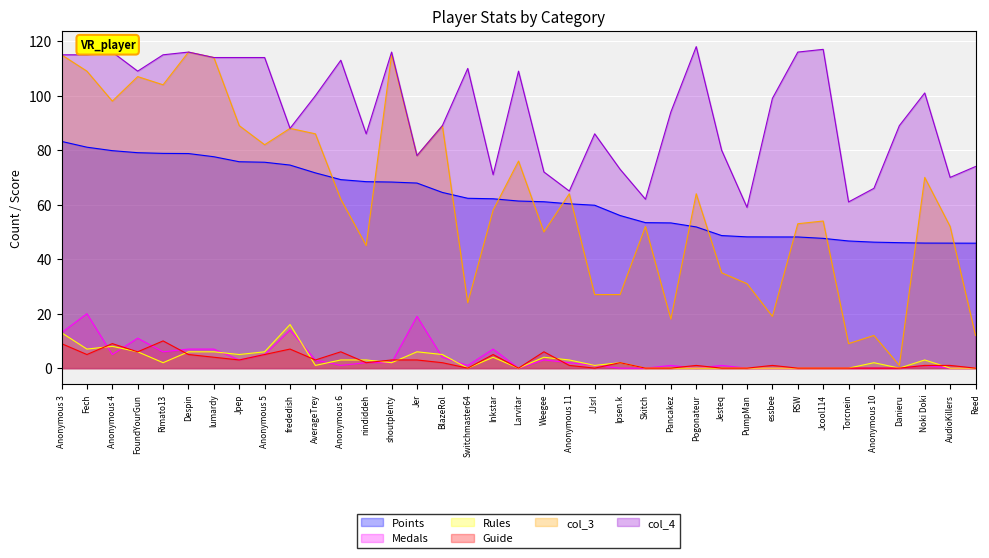

The col_3 series shows 19.0 at essbee. True or false?

True